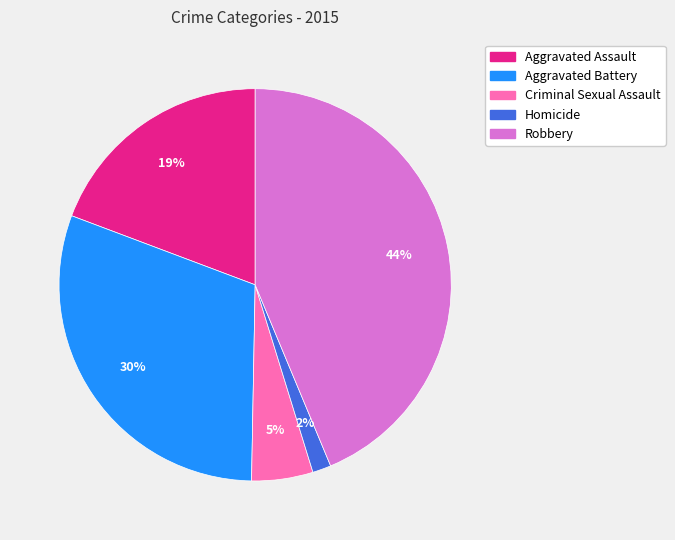

How many slices are in this pie chart?

5